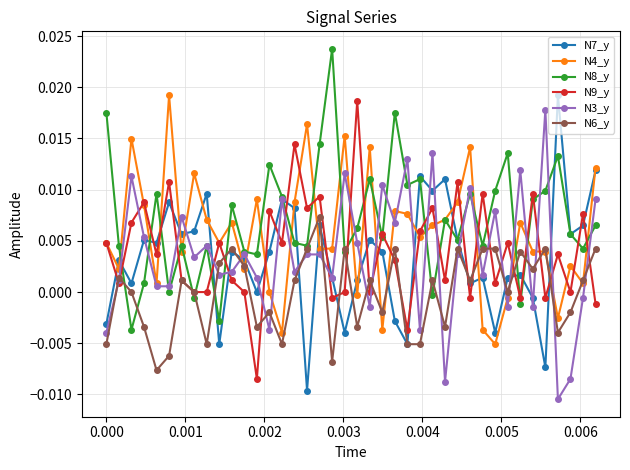

True or false: N3_y has more than 0 interior local peaks.

True